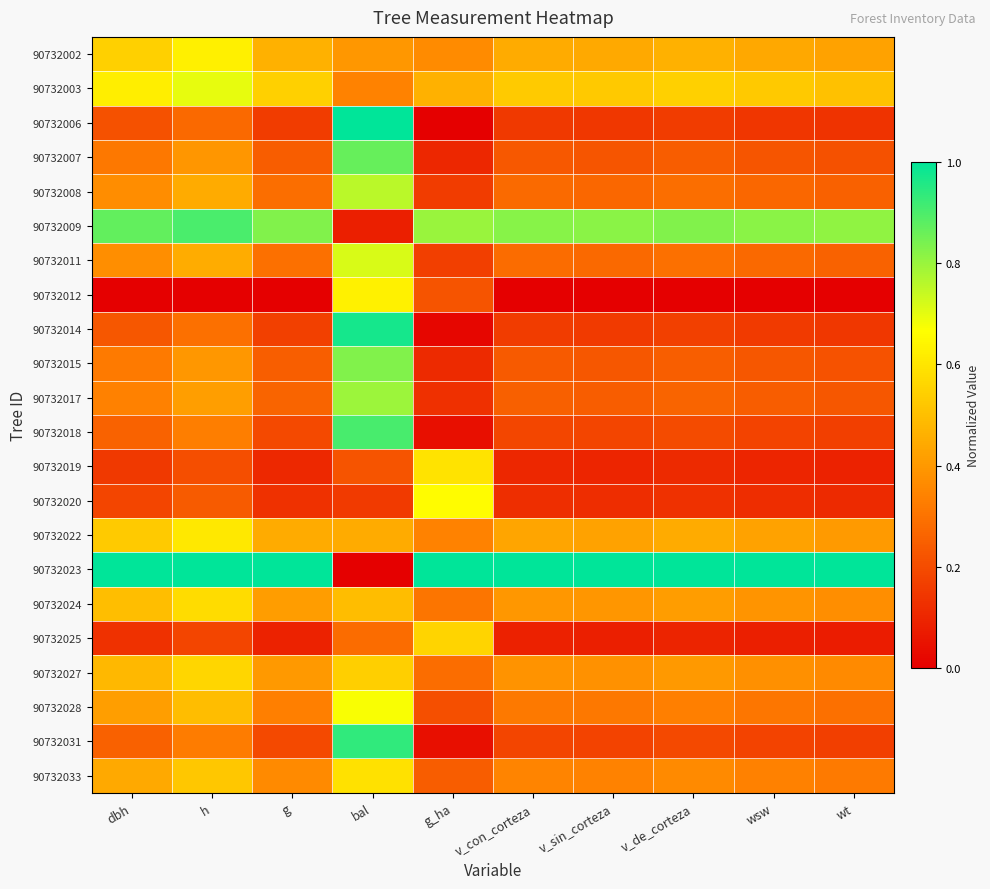

Rank the series by their maximum value, from highest to lowest.

90732006, 90732023, 90732014, 90732031, 90732018, 90732009, 90732007, 90732015, 90732017, 90732008, 90732011, 90732003, 90732028, 90732020, 90732012, 90732002, 90732022, 90732019, 90732033, 90732024, 90732027, 90732025